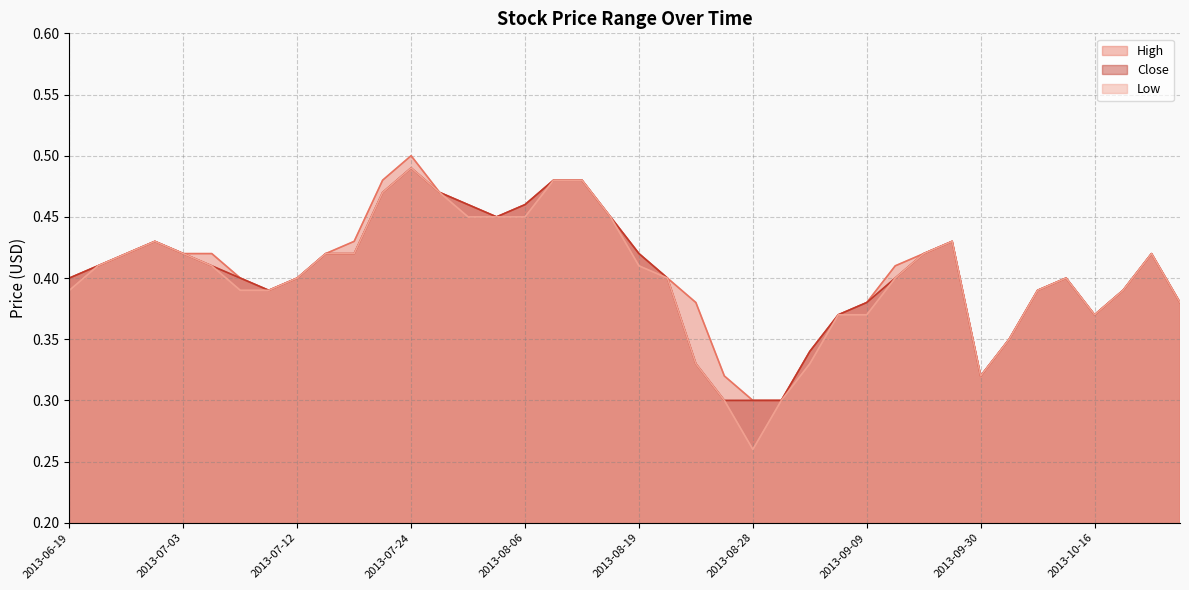

What are all the series names shown in the legend?

High, Close, Low